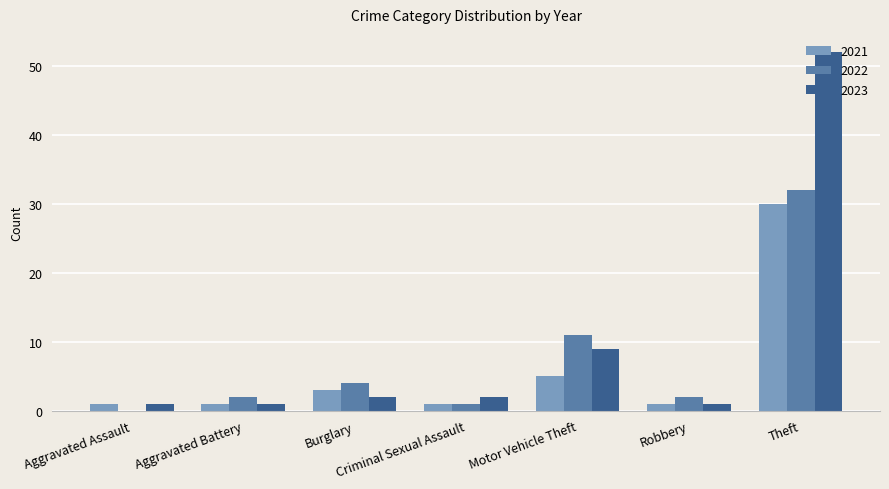

What are all the series names shown in the legend?

2021, 2022, 2023